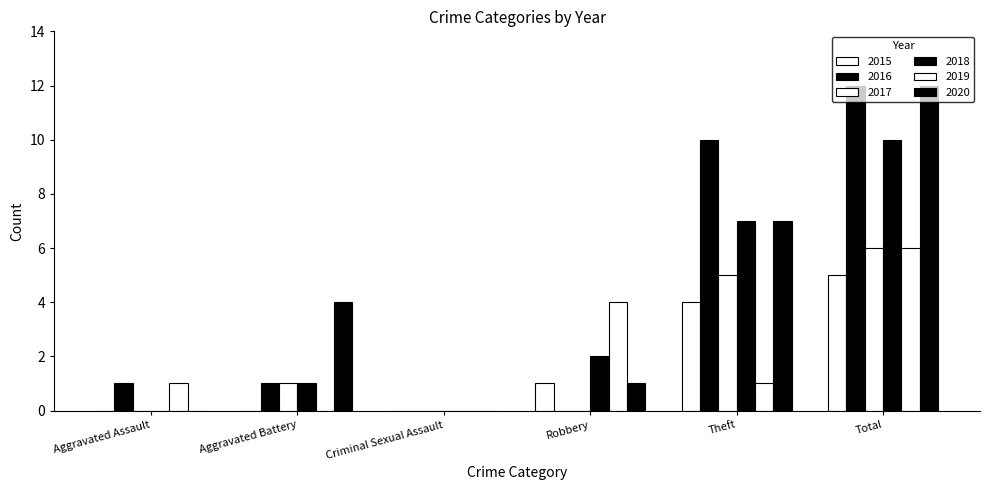

What is the greatest value displayed?

12